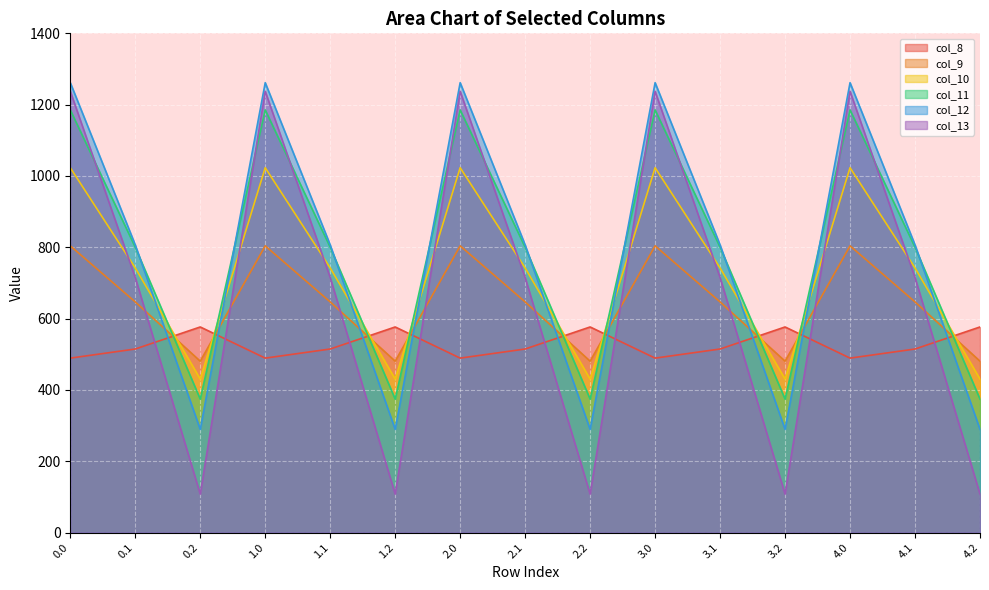

What is the value of the col_8 point at the 12th from the left?

576.6